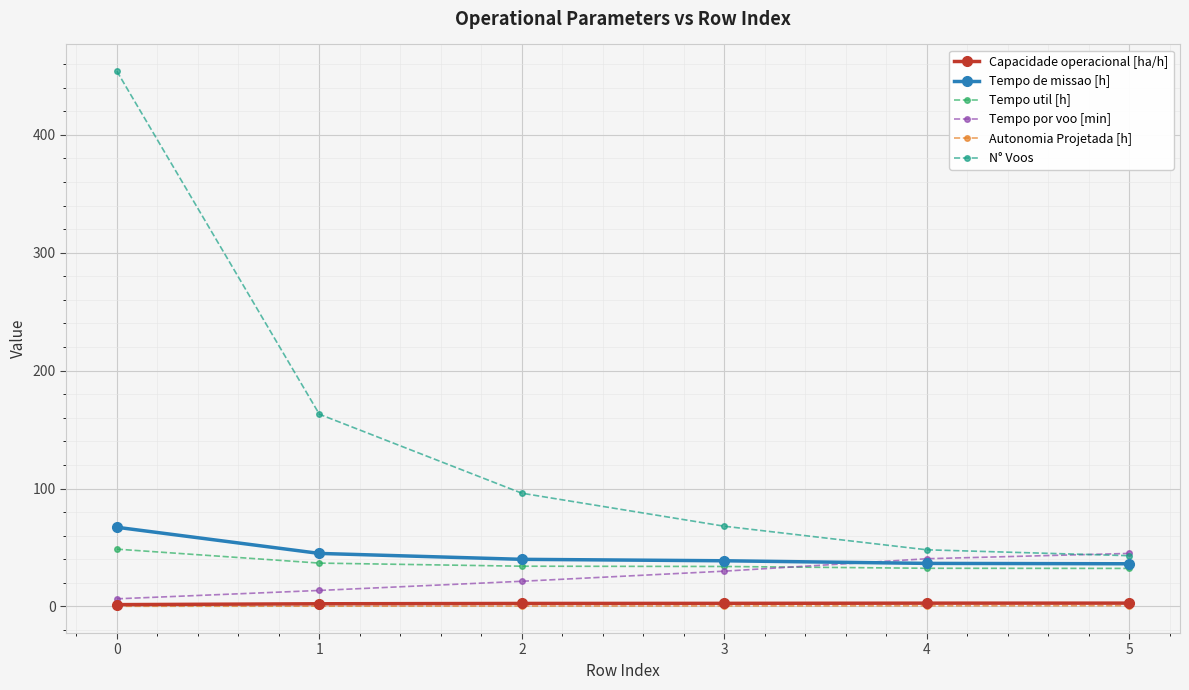

What is the maximum value shown in the chart?

454.0